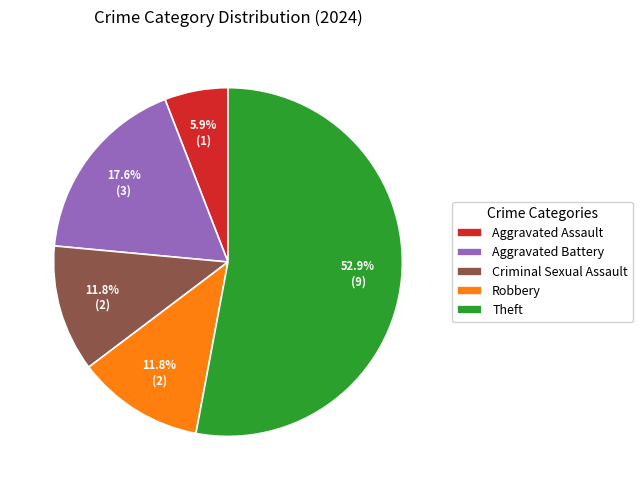

Is there a majority slice in this chart?

Yes